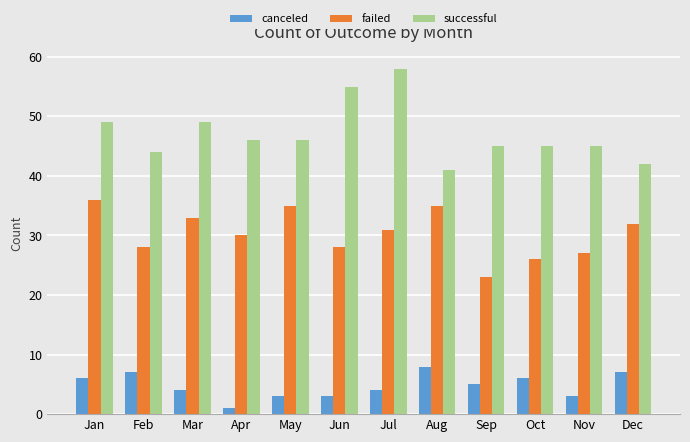

What are all the series names shown in the legend?

canceled, failed, successful